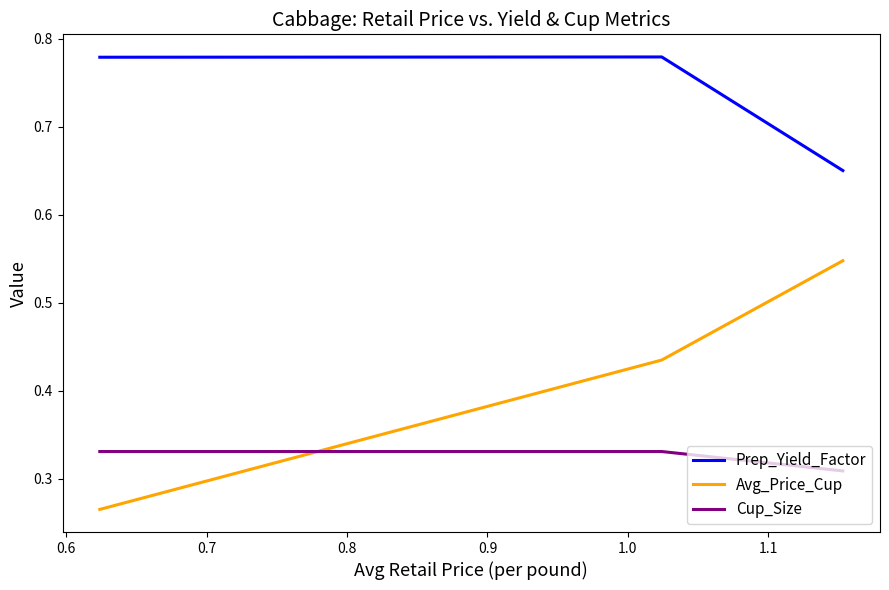

List the series in order of their overall mean, lowest first.

Cup_Size, Avg_Price_Cup, Prep_Yield_Factor